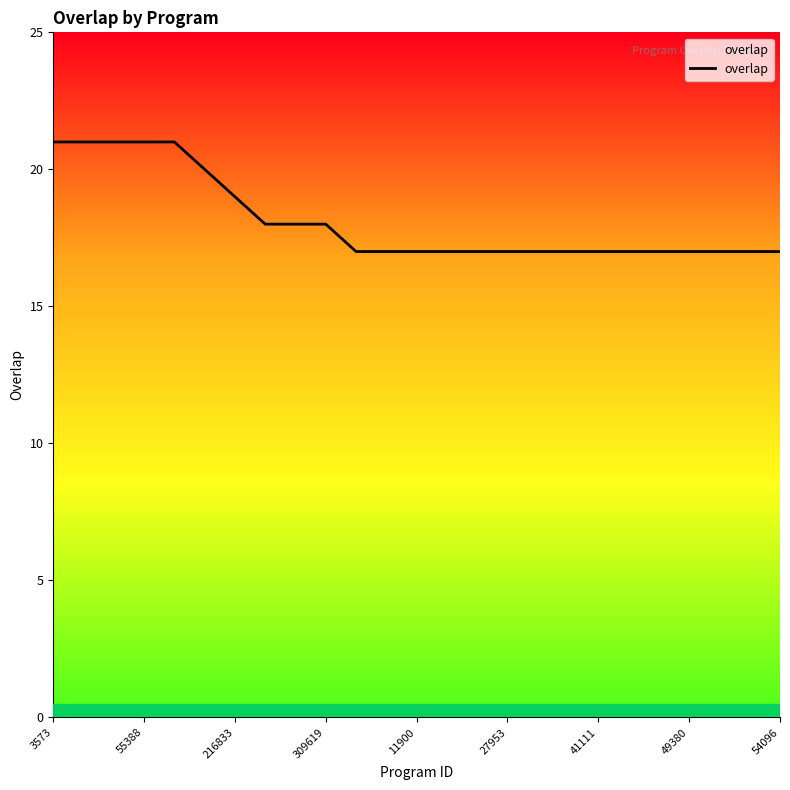

What is the difference between the maximum and minimum values?

4